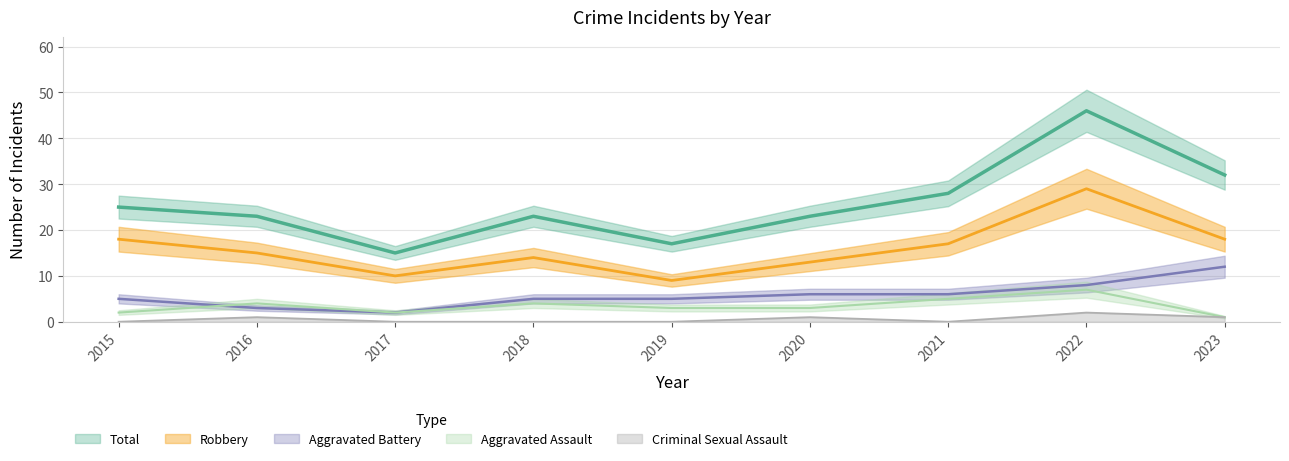

True or false: Aggravated Assault and Total cross at least once.

False